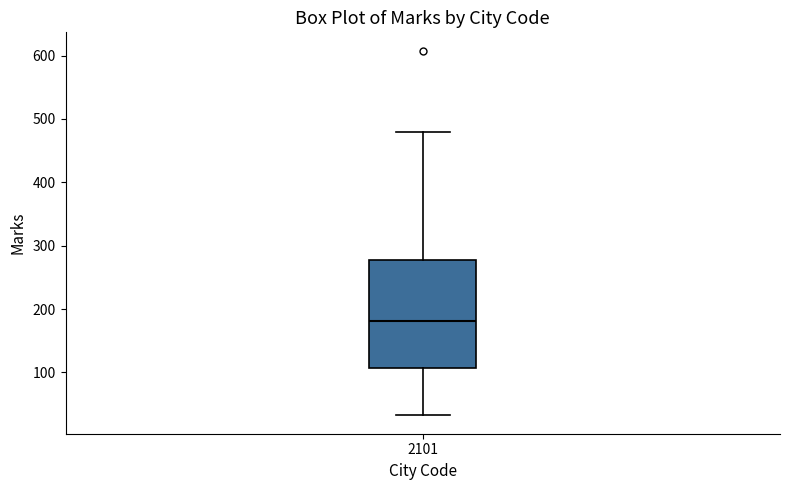

Transcribe this box plot: give where the median line is, the range the box spans, and where the two whiskers end, as read against the y-axis. The values are not printed on the chart, so give them approximately, as read against the axis.

median 180, box 110 to 280, whiskers 30 to 480